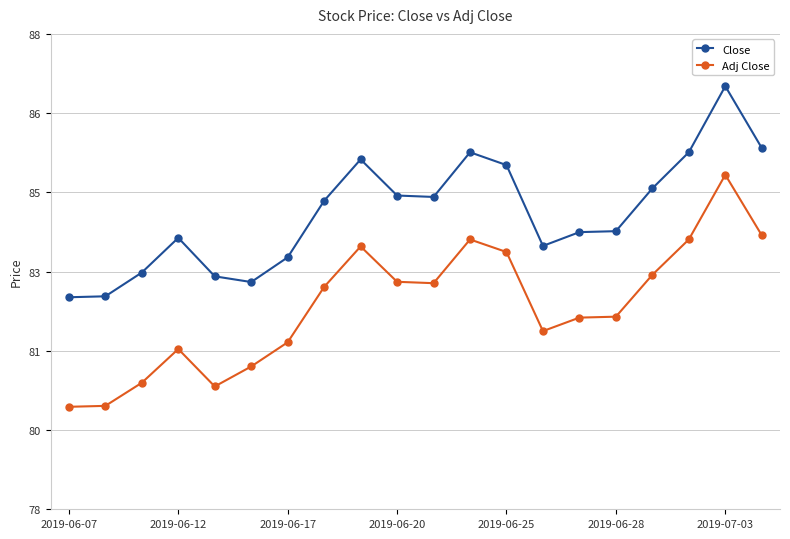

Is this an area chart (filled region under the line)?

No